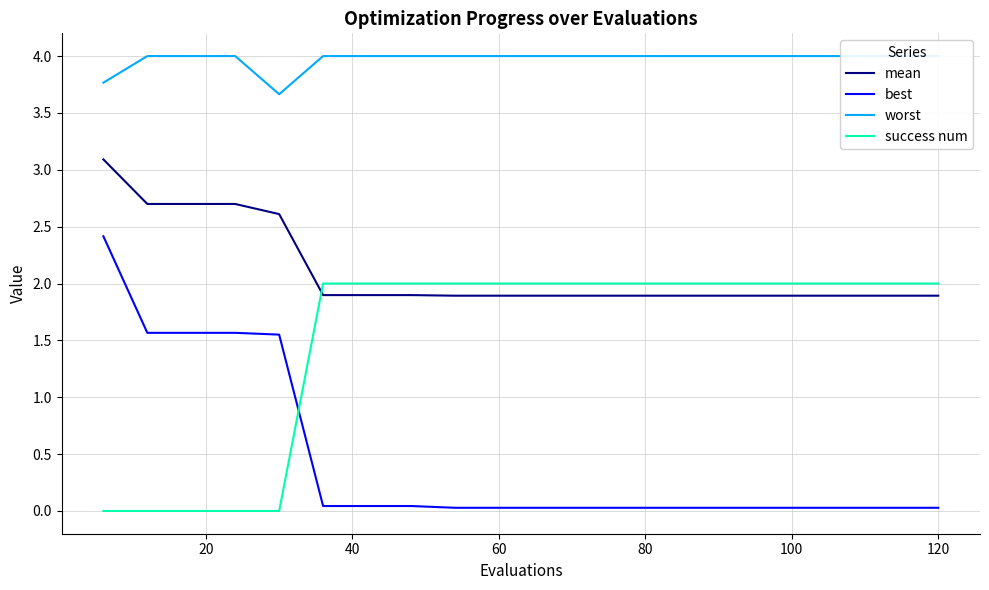

True or false: best and mean intersect in this chart.

False